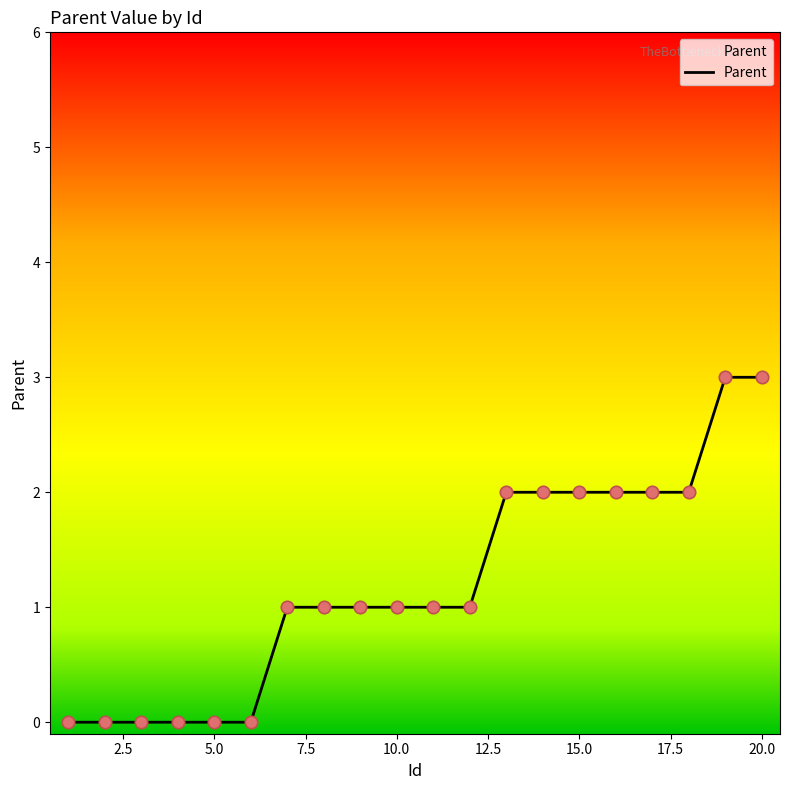

What is the difference between the maximum and minimum values?

3